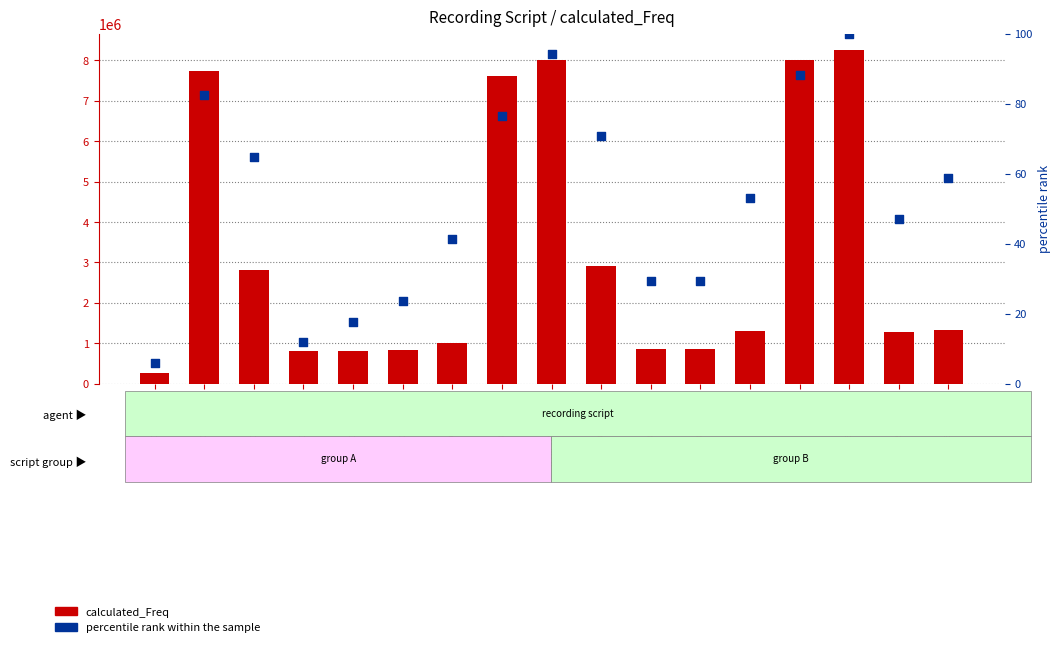

Which series has the widest spread of Y values?

calculated_Freq